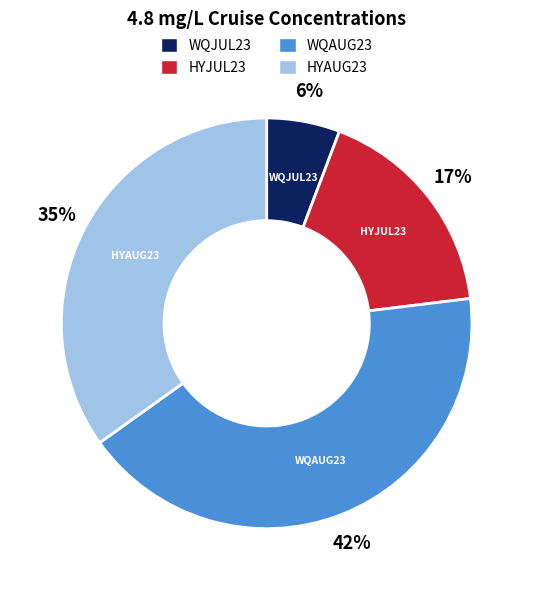

To the nearest percent, what portion does HYJUL23 represent?

17%